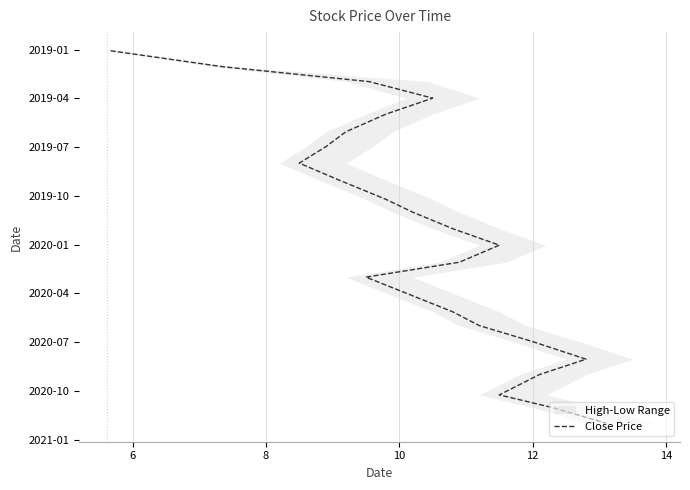

True or false: there are more than 1 points higher than both neighbors.

False